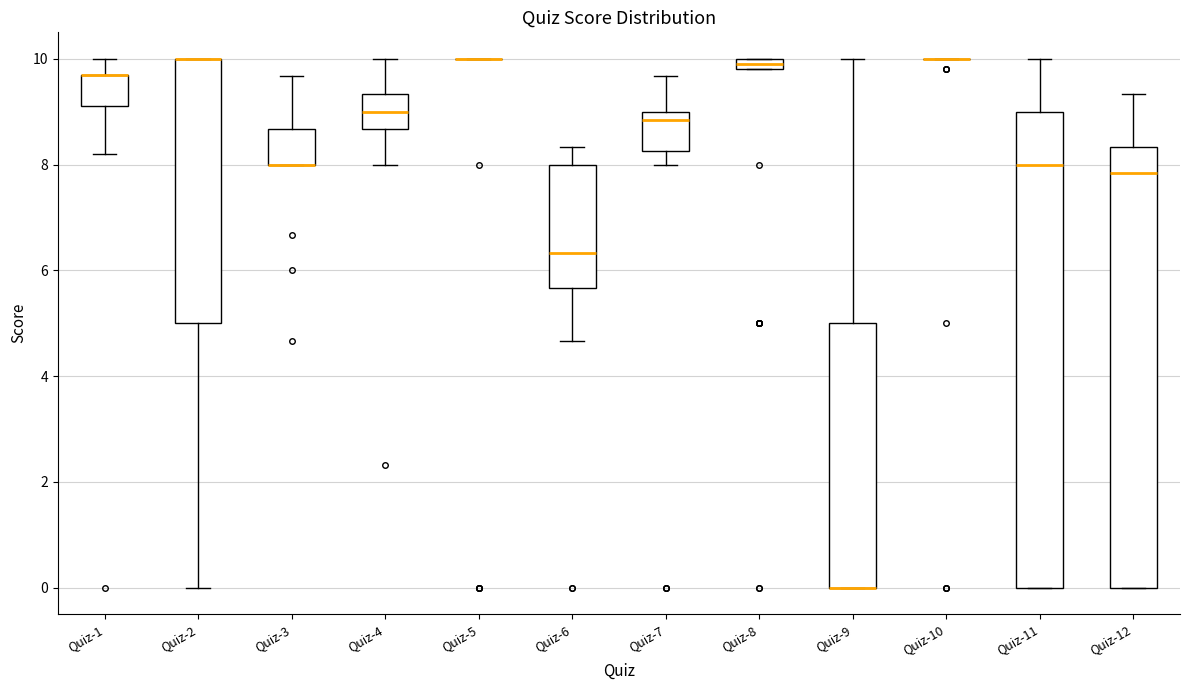

Comparing the boxes themselves (not the whiskers), which one is the tallest?

Quiz-11